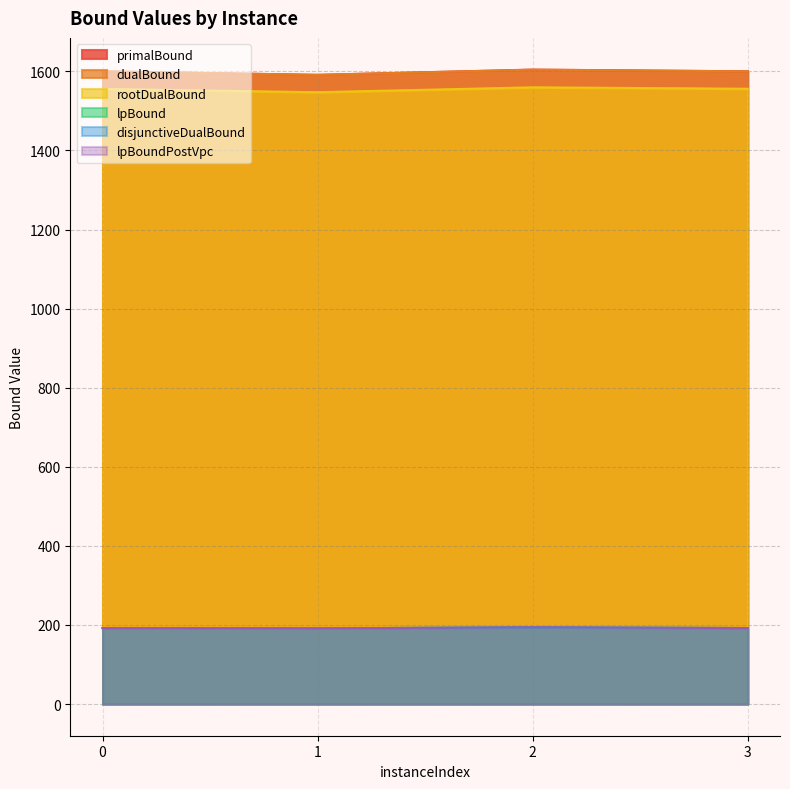

What is the maximum value for lpBoundPostVpc?

193.9